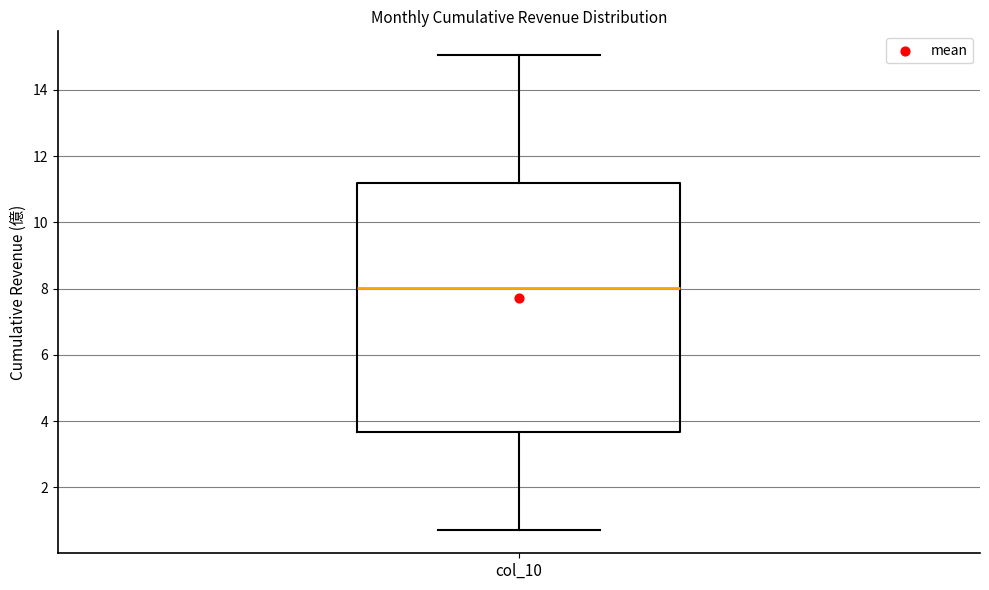

Read this box plot against the y-axis: the position of the median line, the range covered by the box, and the ends of both whiskers. The values are not printed on the chart, so give them approximately, as read against the axis.

median 8.0, box 3.6 to 11.2, whiskers 0.8 to 15.0